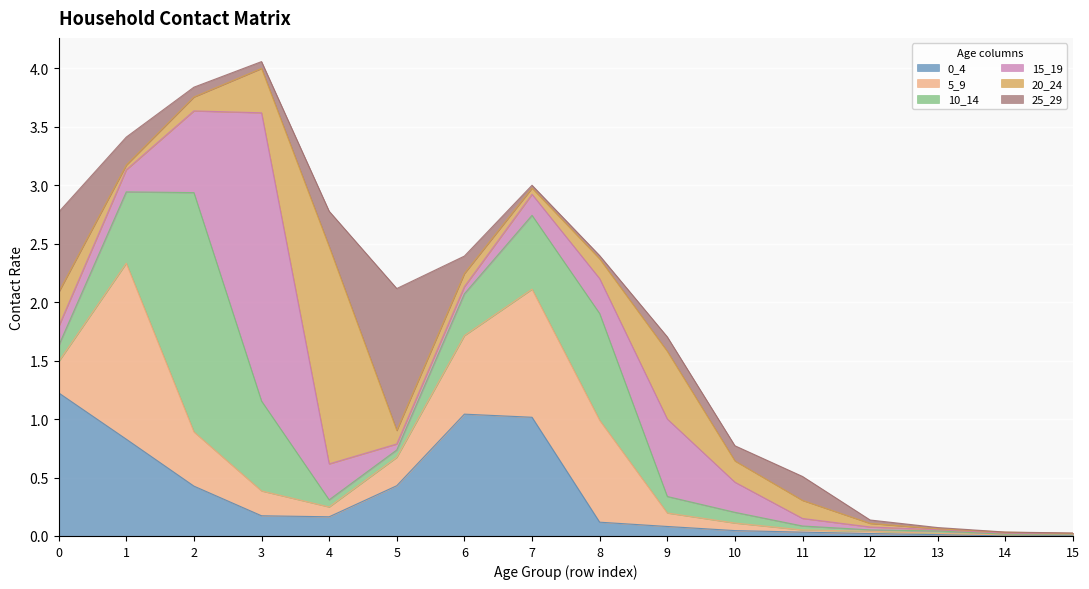

At how many categories does at least one series exceed 0?

16